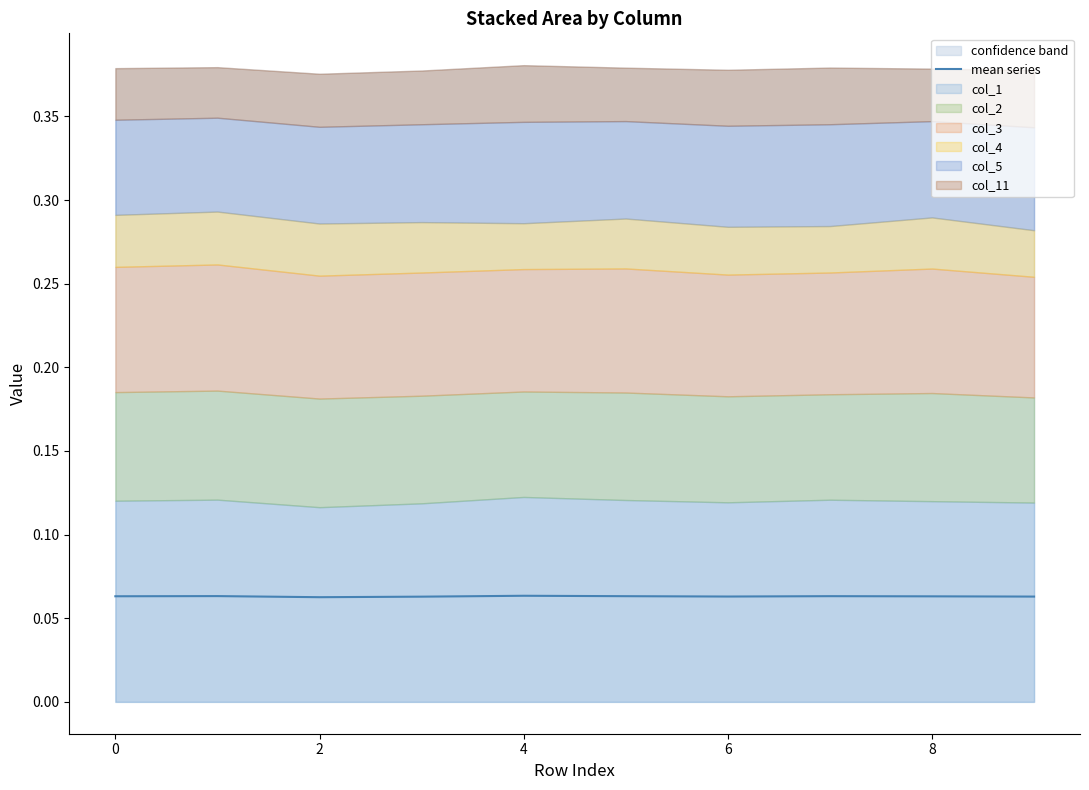

At which category does the data reach its first local valley?

2